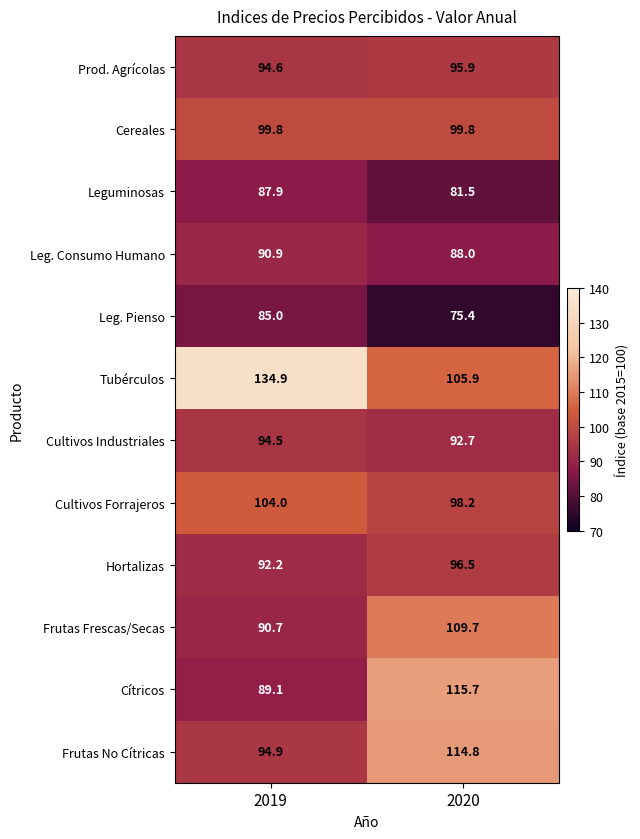

At how many categories does at least one series exceed 113?

2